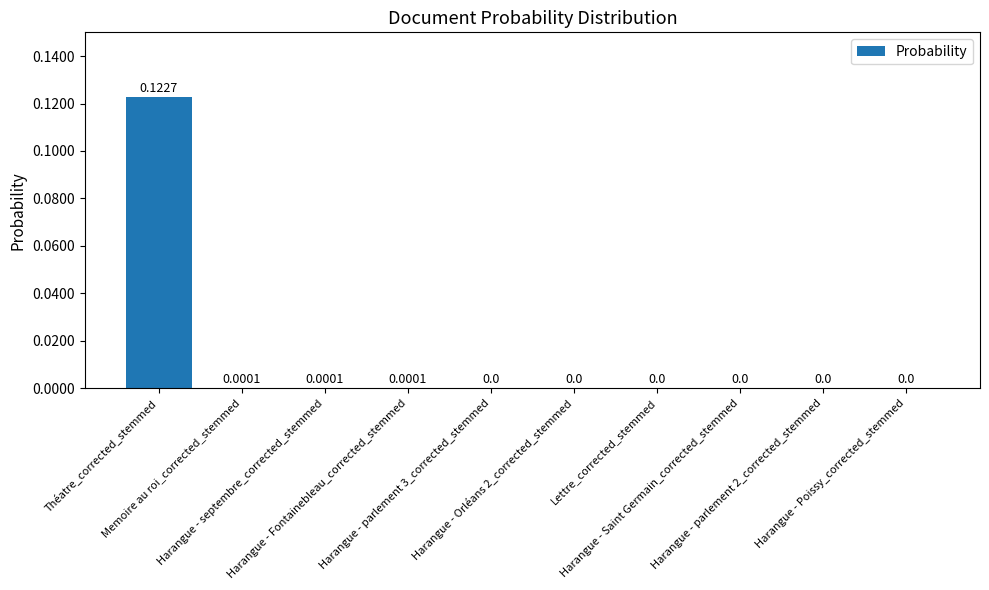

Does the chart contain stacked bars?

No